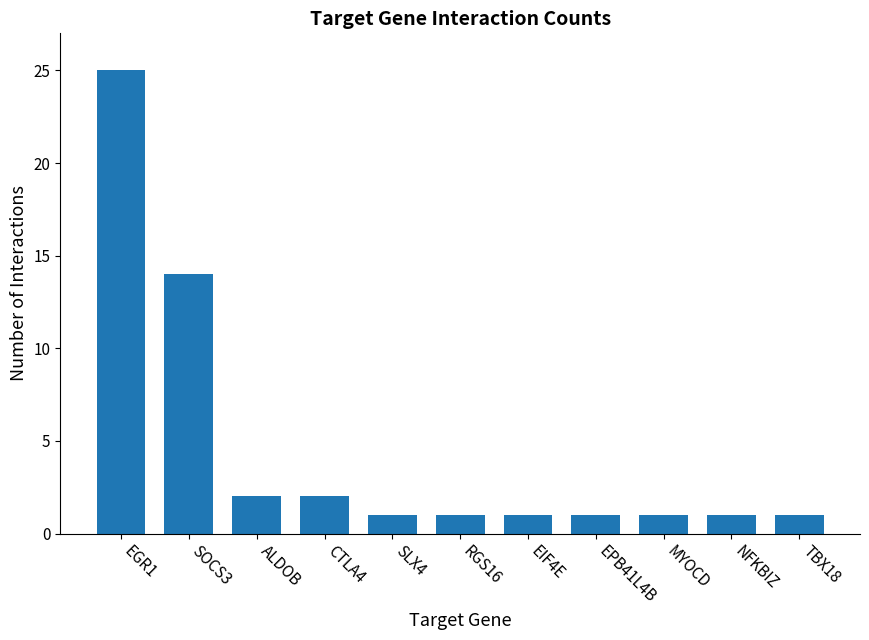

What is the sum of all values?

50